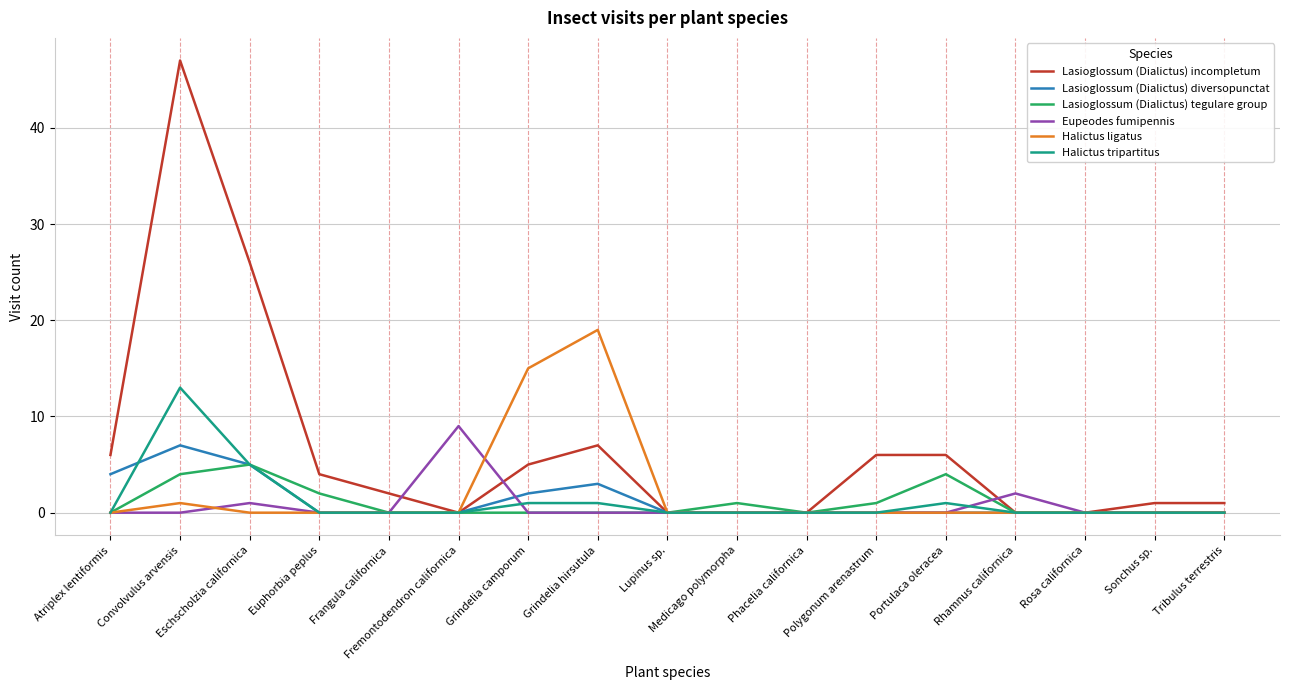

Is it true that Halictus ligatus equals 28 at Grindelia hirsutula?

False